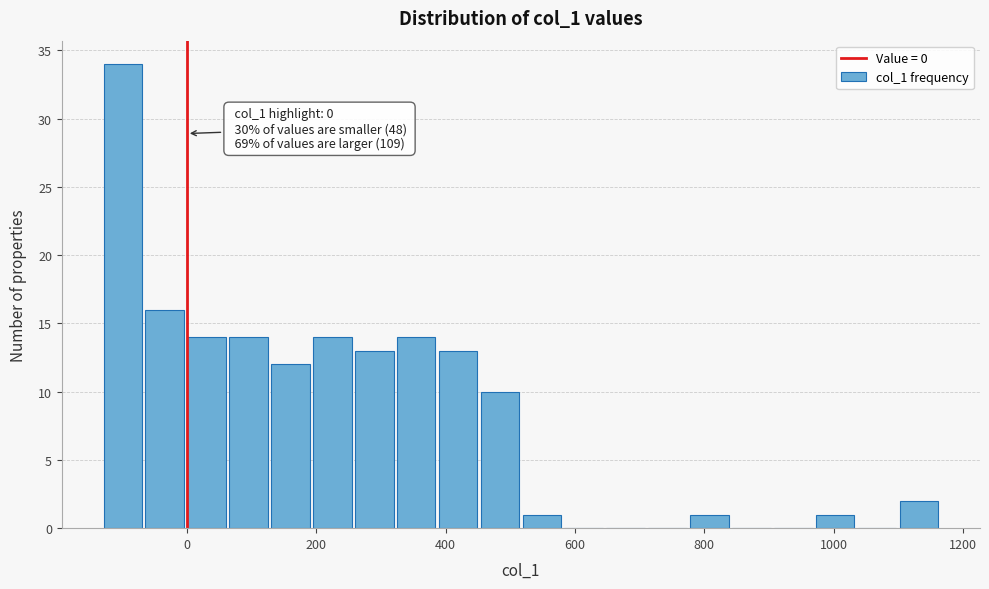

Read against the x-axis, roughly where is the centre of the tallest bar?

-100